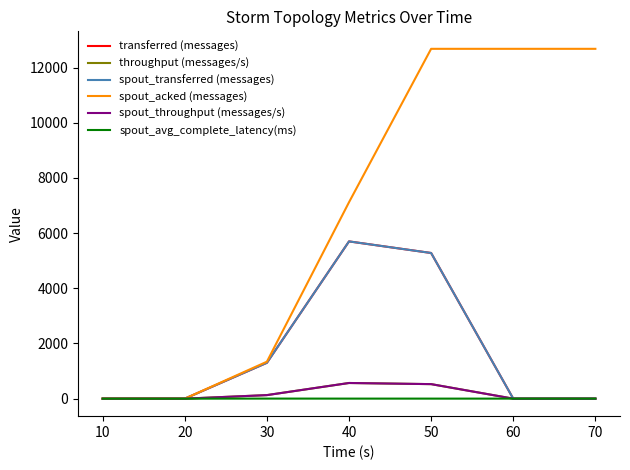

Reading left to right, extract all data points from this chart.

transferred (messages): 0.0	0.0	1300.0	5700.0	5280.0	0.0	0.0
throughput (messages/s): 0.0	0.0	129.0	568.0	527.0	0.0	0.0
spout_transferred (messages): 0.0	0.0	1300.0	5700.0	5280.0	0.0	0.0
spout_acked (messages): 0.0	0.0	1340.0	7120.0	12680.0	12680.0	12680.0
spout_throughput (messages/s): 0.0	0.0	129.0	568.0	527.0	0.0	0.0
spout_avg_complete_latency(ms): 0.0	0.0	2.8	1.9	1.7	1.7	1.7